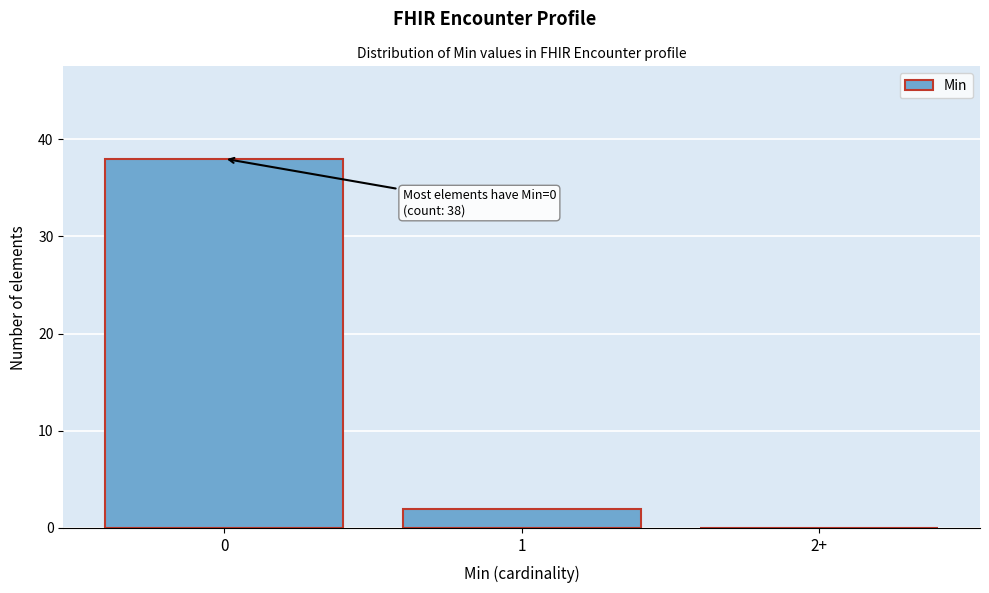

Reading right to left, list all the values displayed in this chart.

2+=0	1=2	0=38